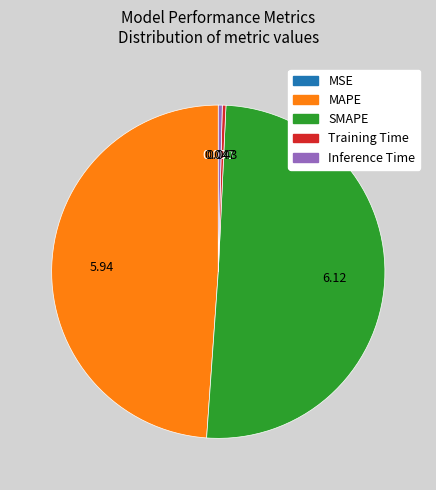

Does SMAPE represent more than half of the total?

Yes